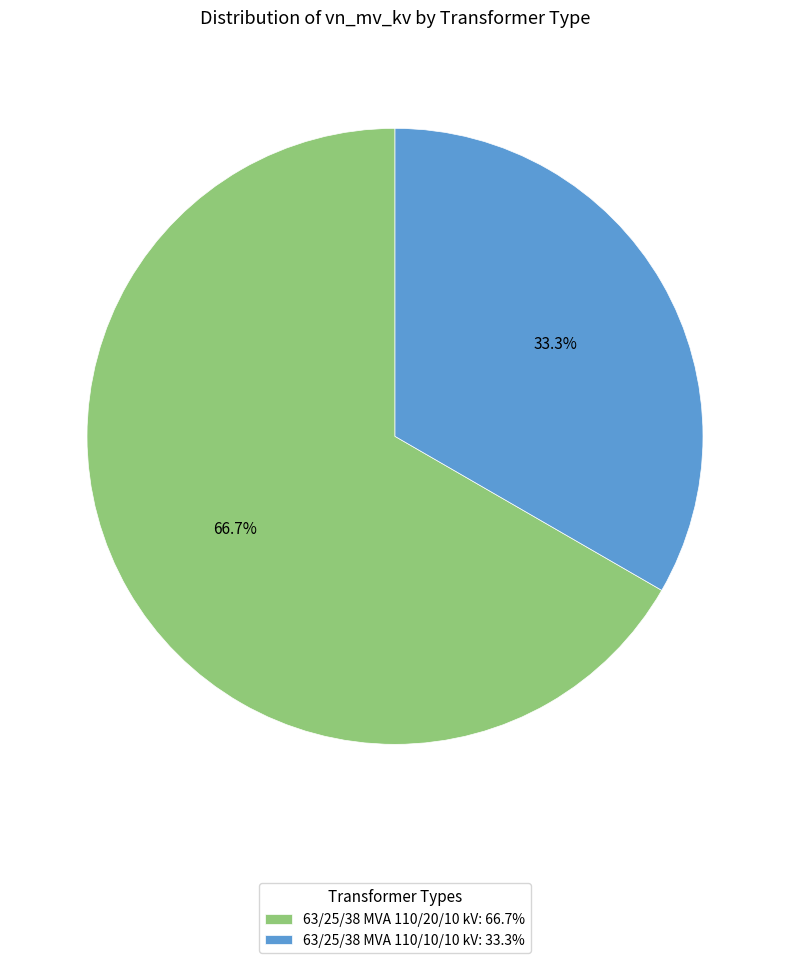

Which slice is the smallest?

63/25/38 MVA 110/10/10 kV